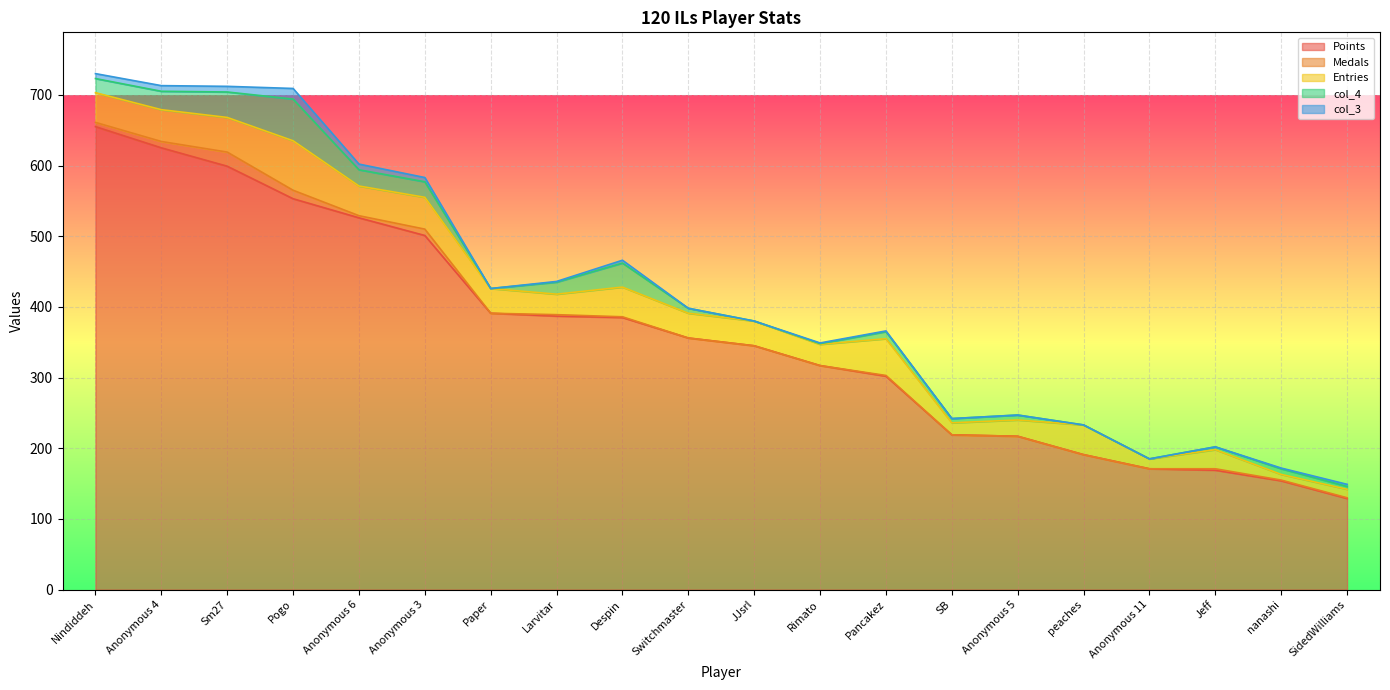

True or false: Entries and Medals cross at least once.

False